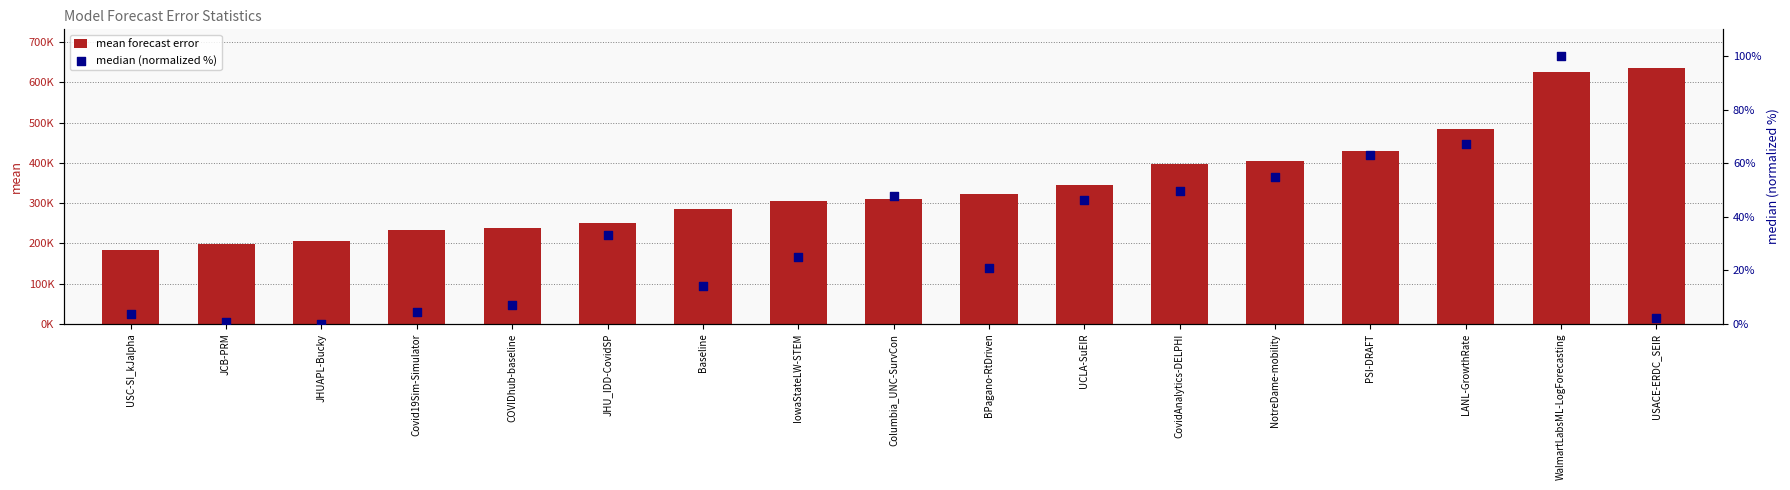

Which series reaches the minimum Y coordinate?

median (normalized %)